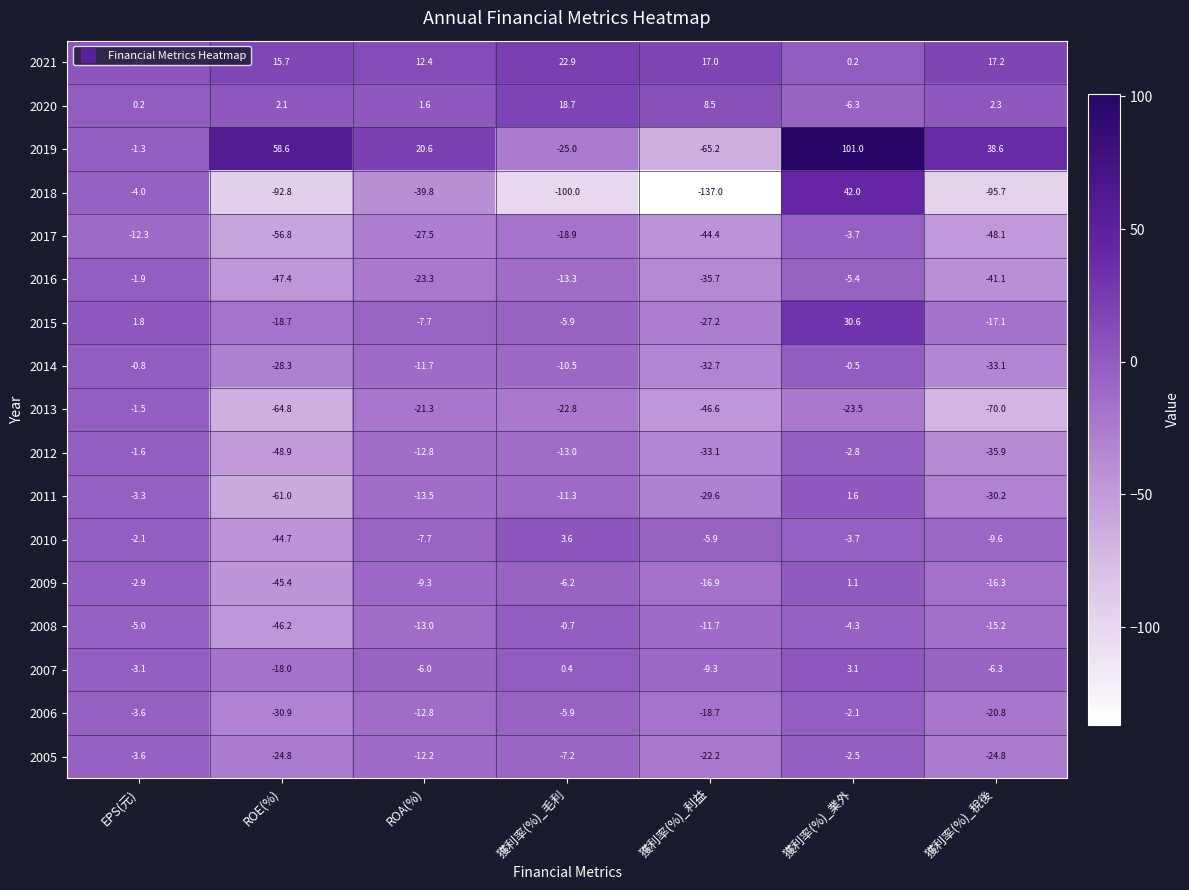

What is the lowest value of the 2013 series?

-70.0